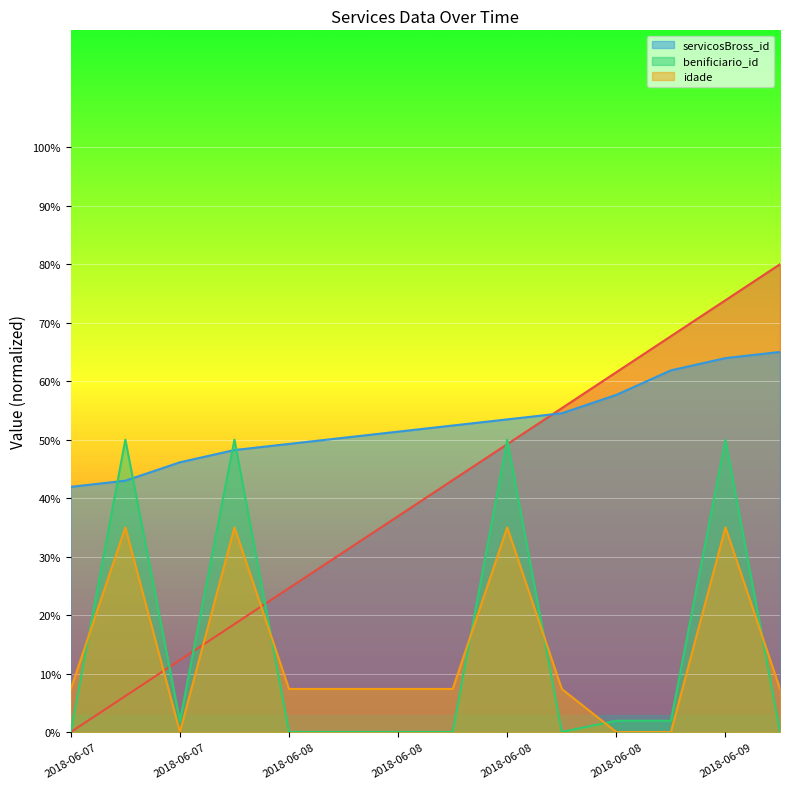

Count the number of data series in this chart.

4